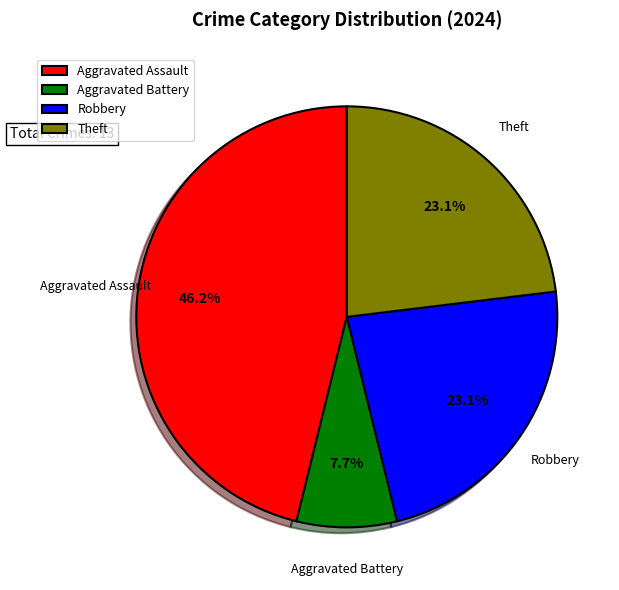

Is there any slice that represents more than half of the pie?

No